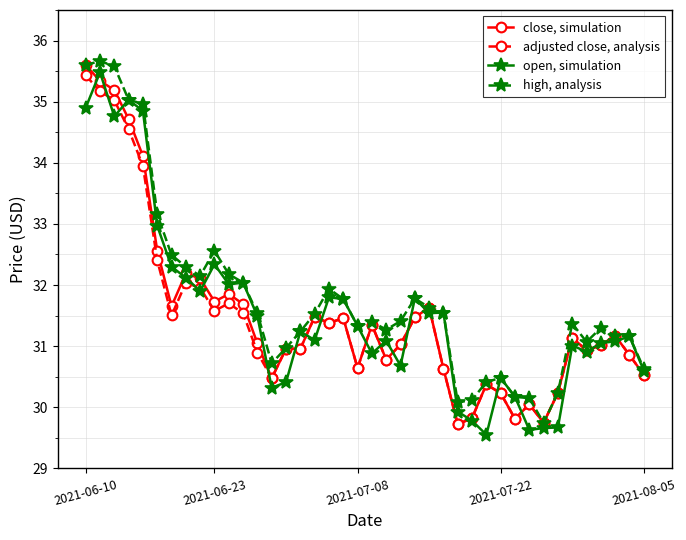

At how many categories does at least one series exceed 29?

40